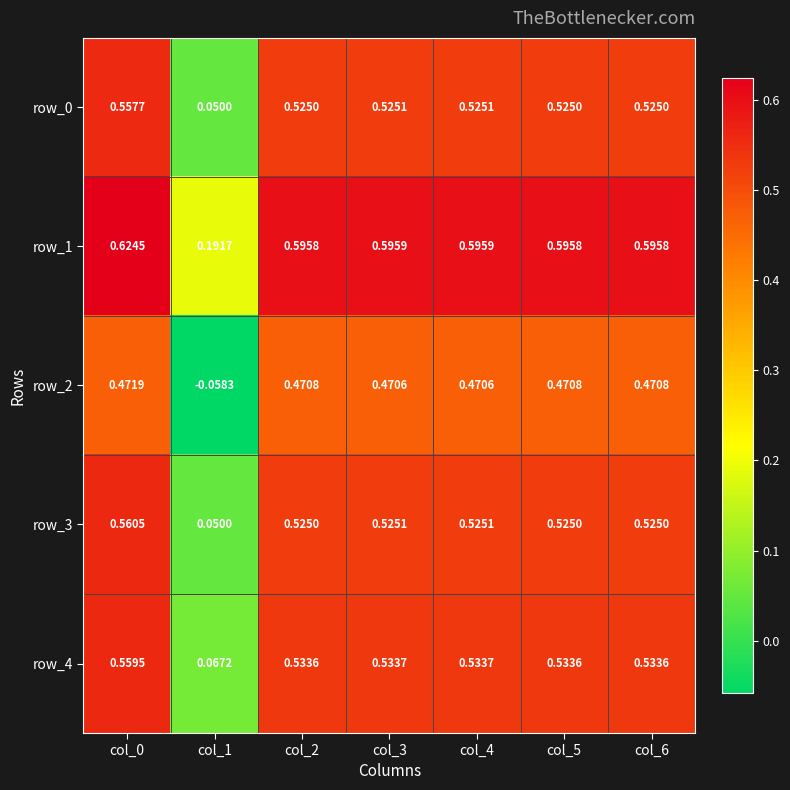

Is the value of row_2 at col_3 greater than the value of row_3 at col_5?

No